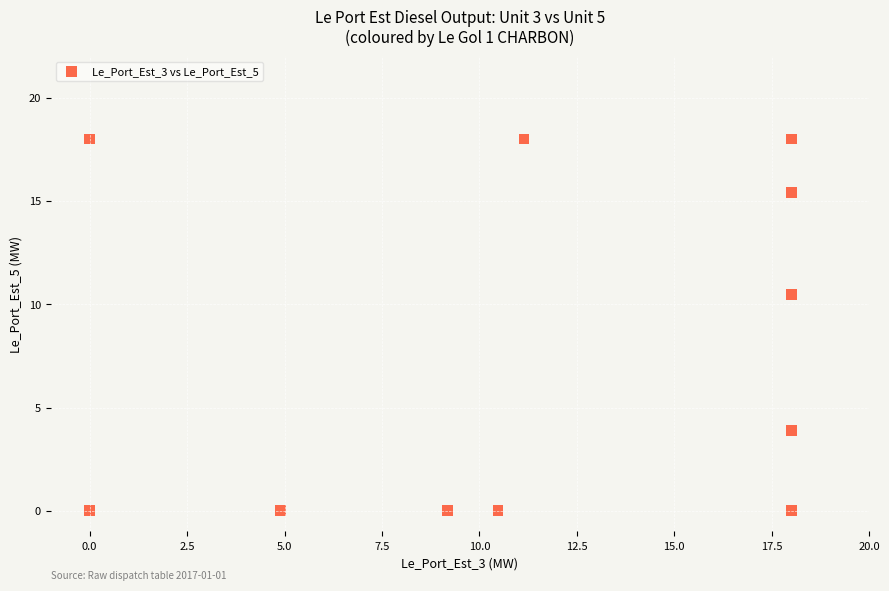

What Y value in the scatter plot is closest to 9?

10.5